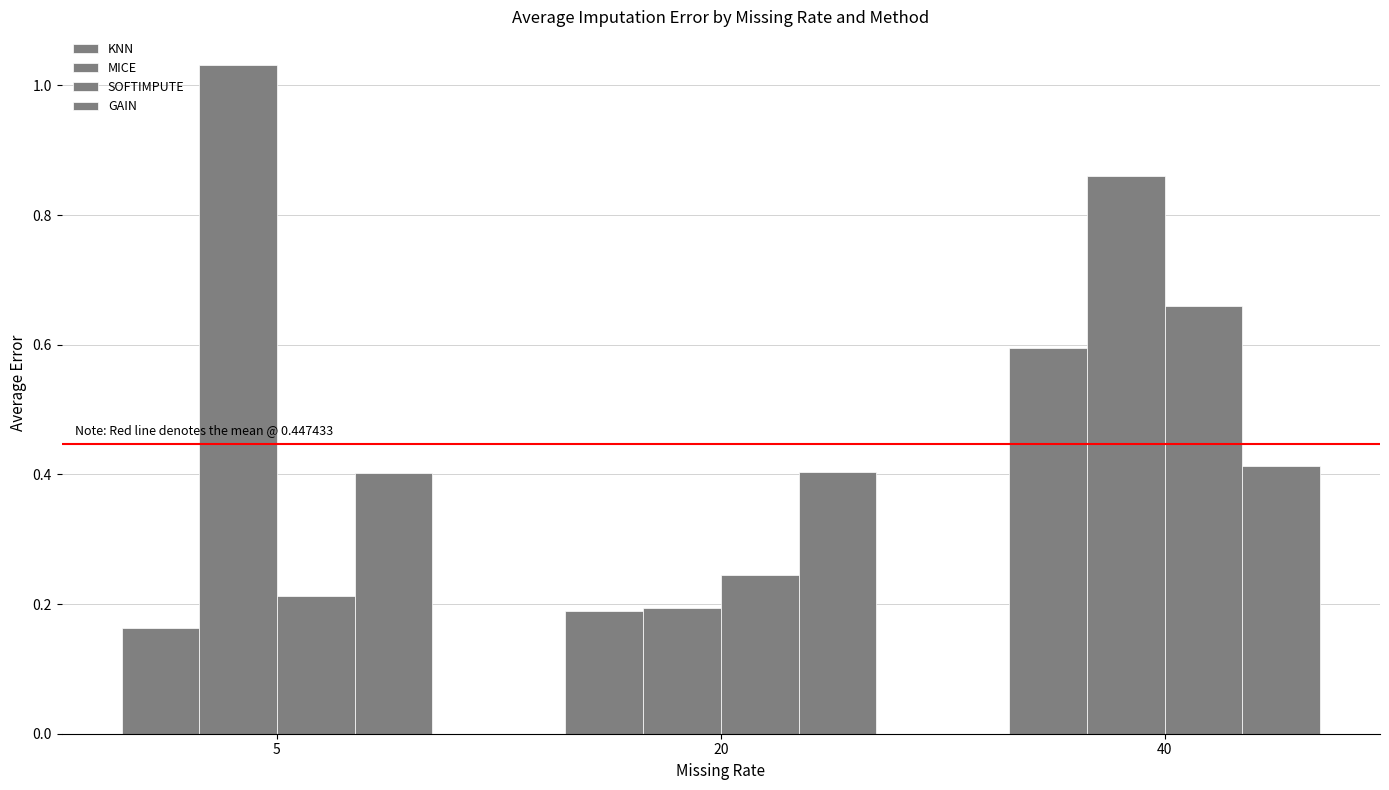

The value of KNN at 5 is 0.2. True or false?

True